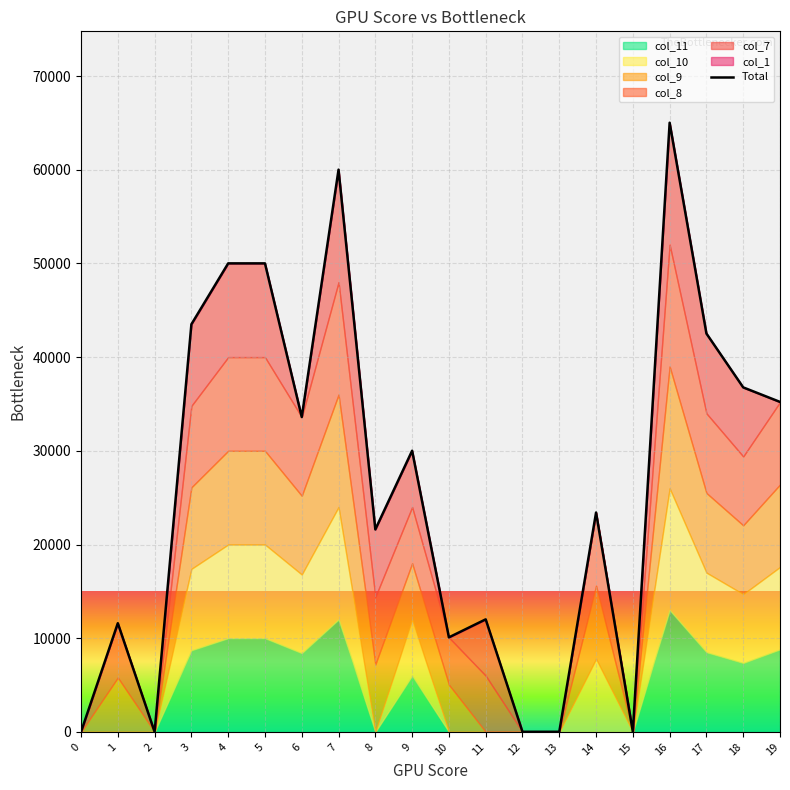

What is the change in value from 0 to 3?

+43503